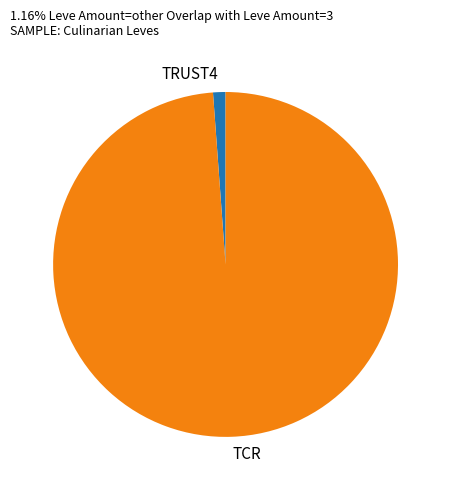

Is it true that TRUST4 is 1% of the pie?

True